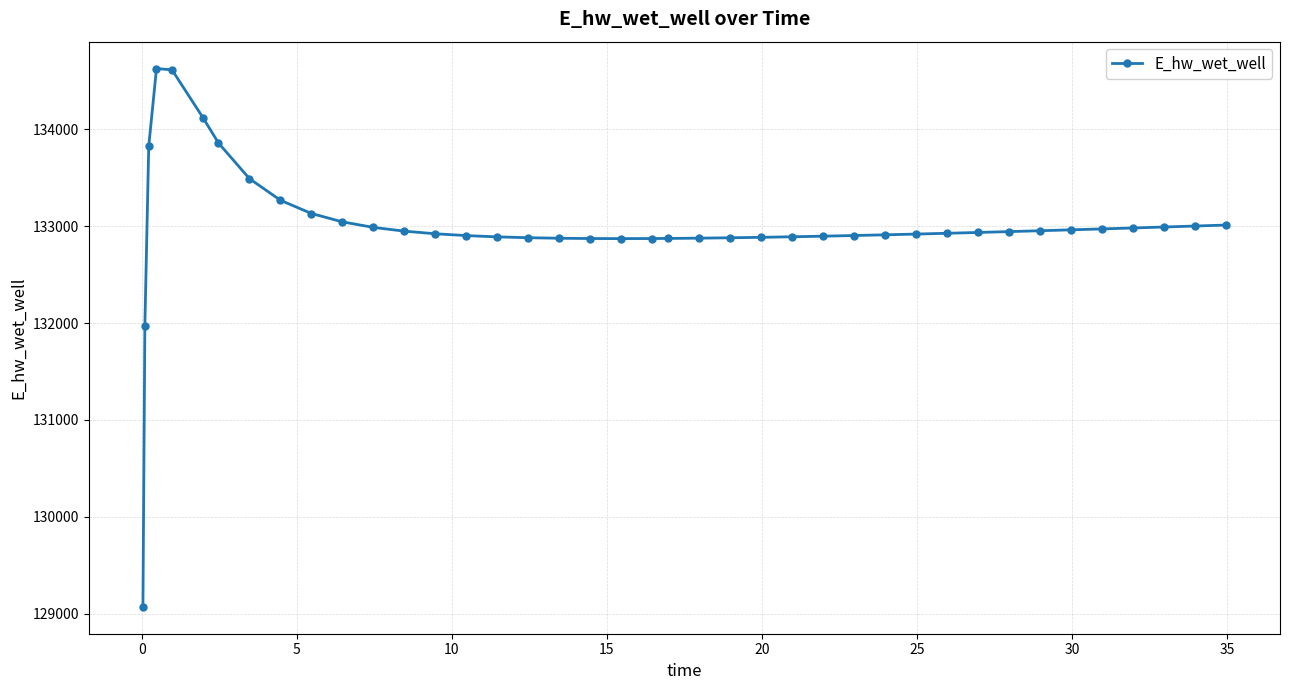

What is the value of the 1st point from the left?

129070.3